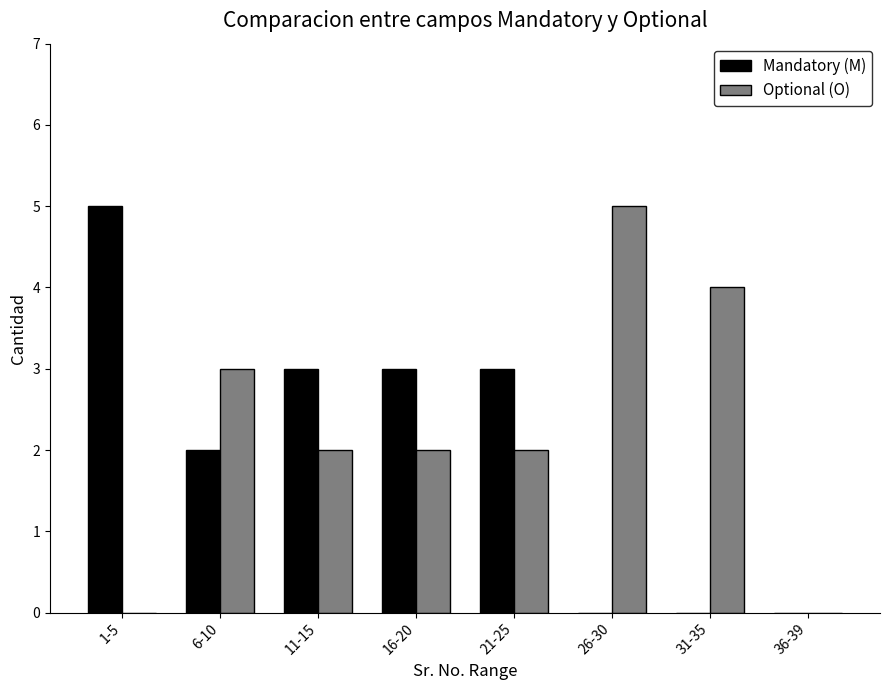

Count the number of data series in this chart.

2